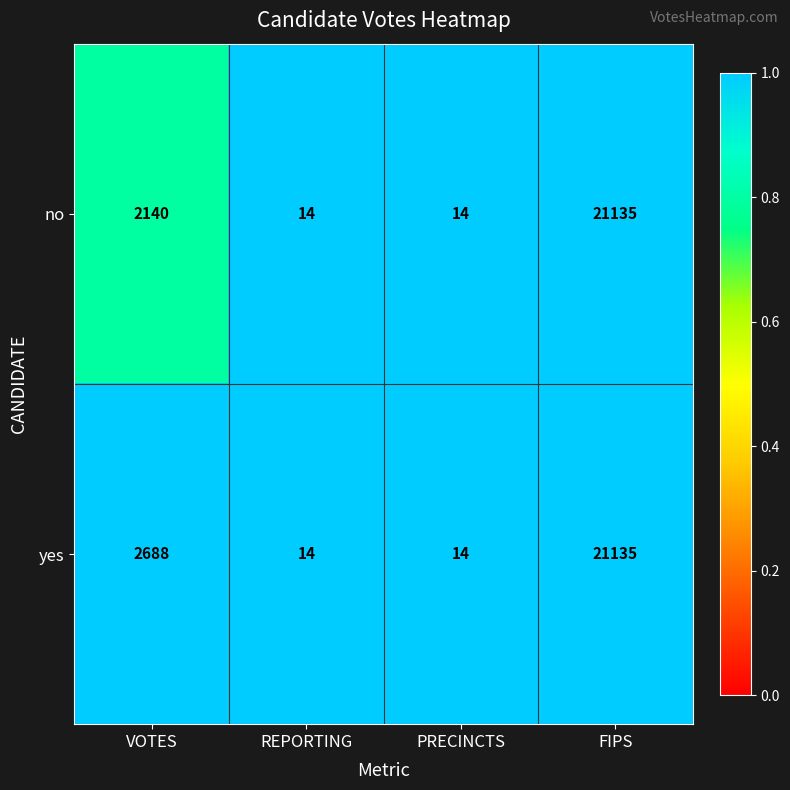

Reading right to left, what are all the values shown in this chart?

no: FIPS=21135	PRECINCTS=14	REPORTING=14	VOTES=2140
yes: FIPS=21135	PRECINCTS=14	REPORTING=14	VOTES=2688